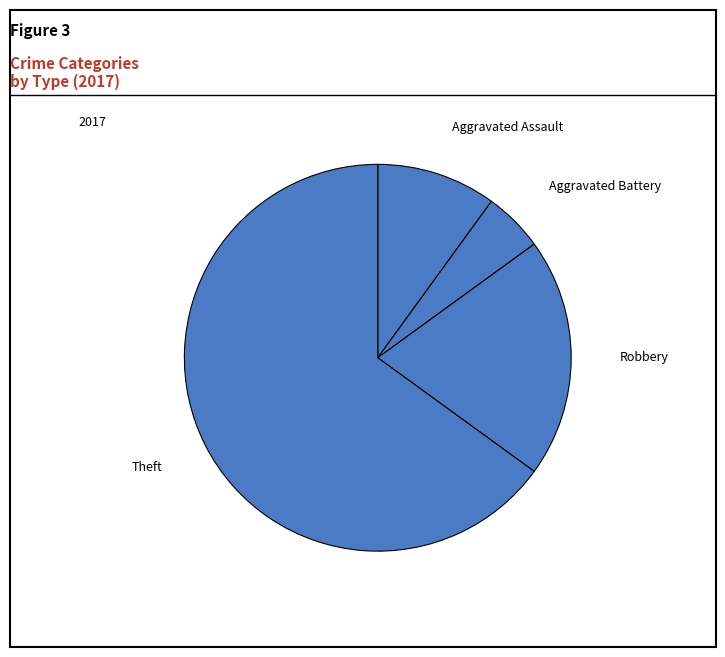

Is Theft the majority of the pie?

Yes